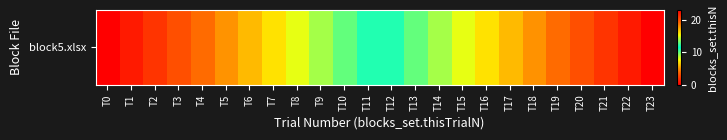

List the labels in order of value, smallest first.

T0, T1, T2, T3, T4, T5, T6, T7, T8, T9, T10, T11, T12, T13, T14, T15, T16, T17, T18, T19, T20, T21, T22, T23